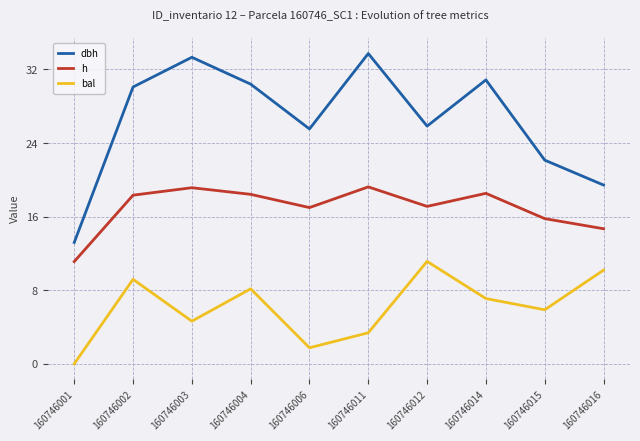

At which label does bal first exceed 7?

160746002